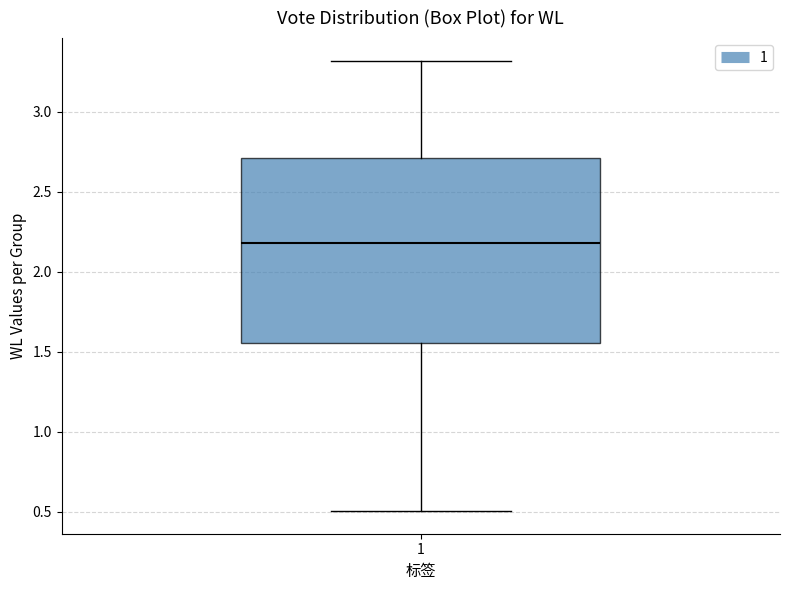

Where is the upper edge of the box at x = 1 on the y-axis? The values are not printed on the chart, so give them approximately, as read against the axis.

2.70